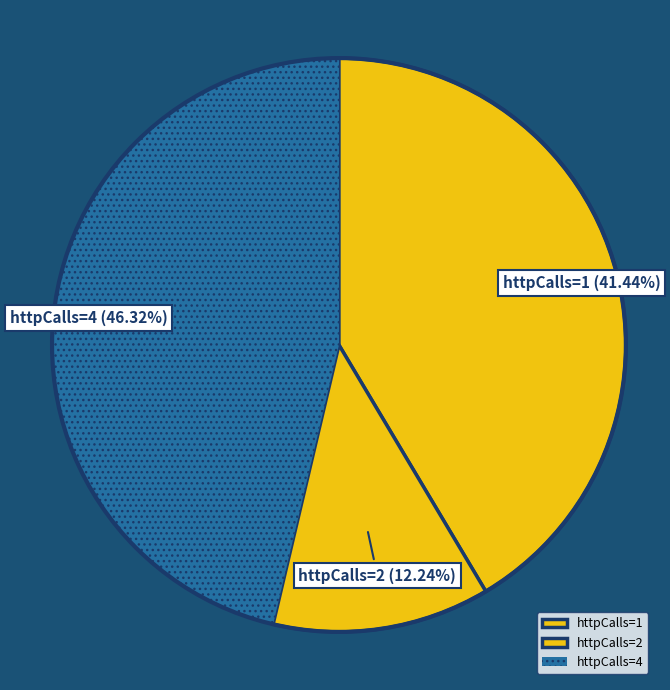

Do httpCalls=1 and httpCalls=4 together represent more than half of the pie?

Yes